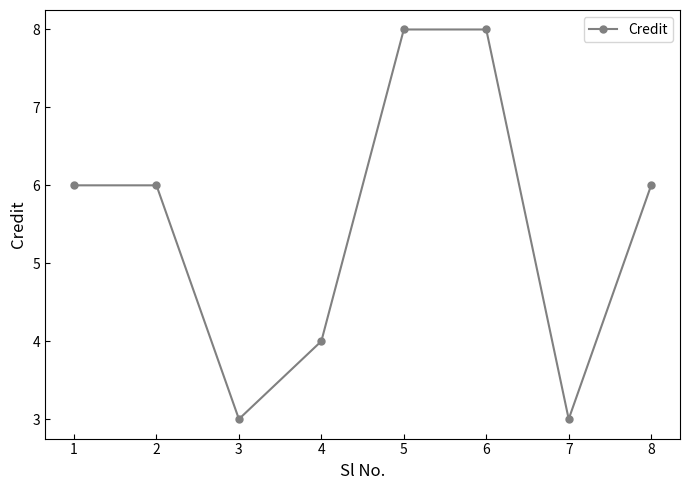

How many series are shown in this chart?

1